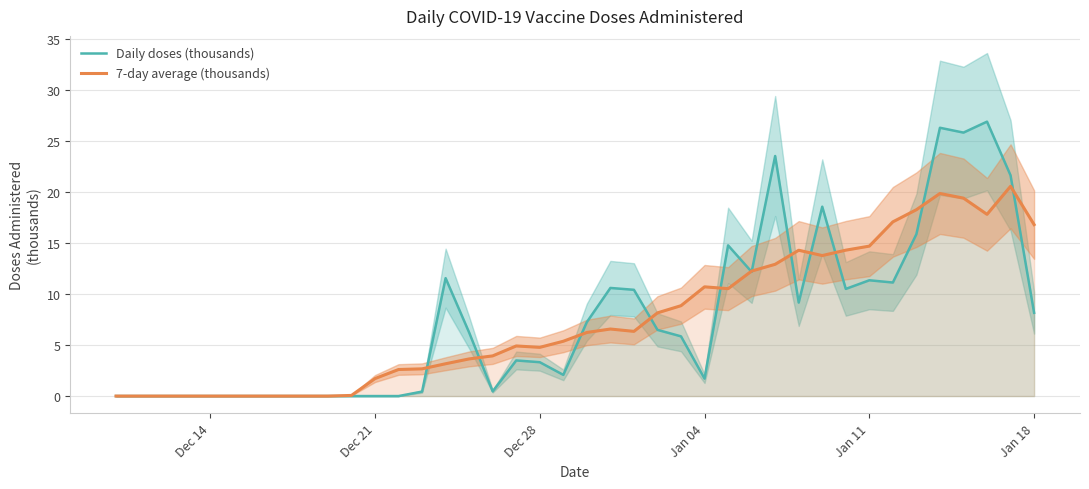

What is the difference between the maximum and second lowest values in the 7-day average (thousands) series?

20.5